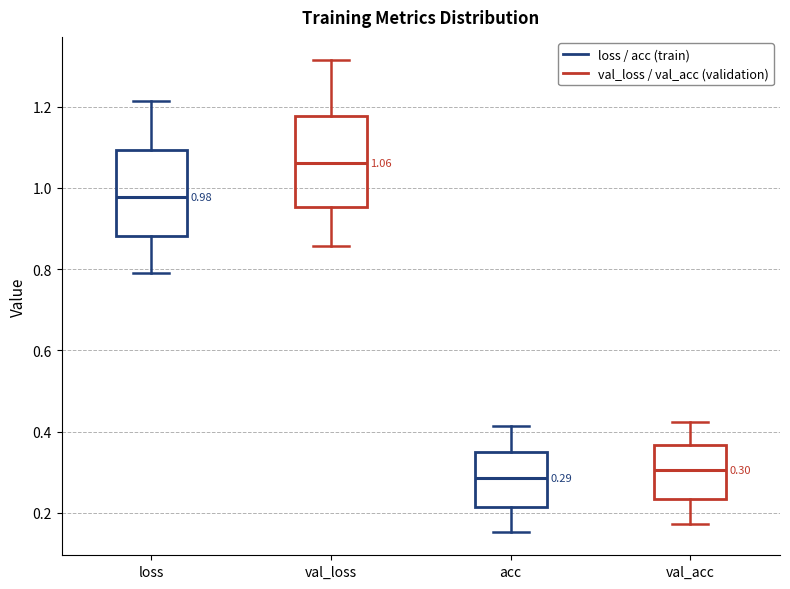

Which box's median line is the highest?

val_loss